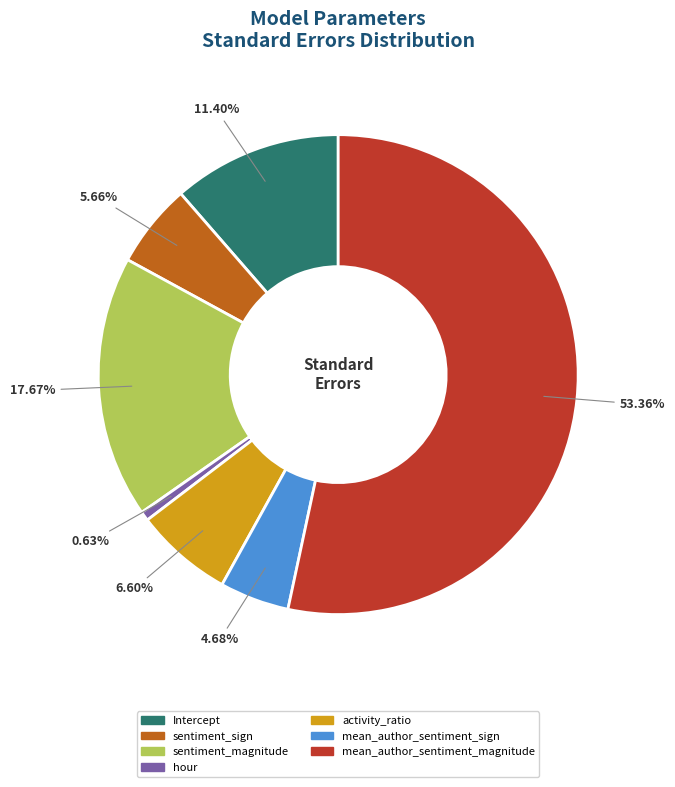

To the nearest percent, what percentage of the pie is activity_ratio?

7%